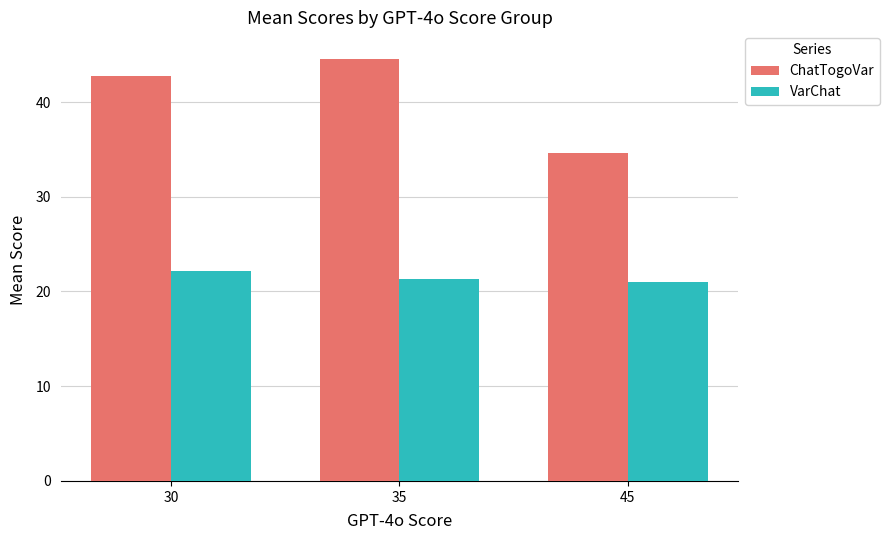

Where does the ChatTogoVar series first go above 42?

30